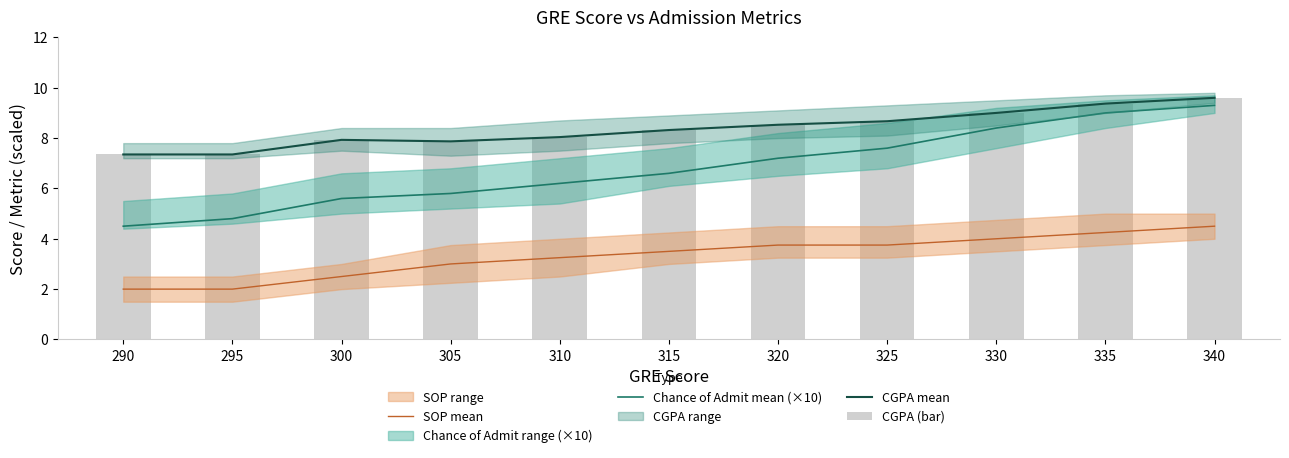

What is the value of the SOP mean bar at the 11th from the left?

4.5